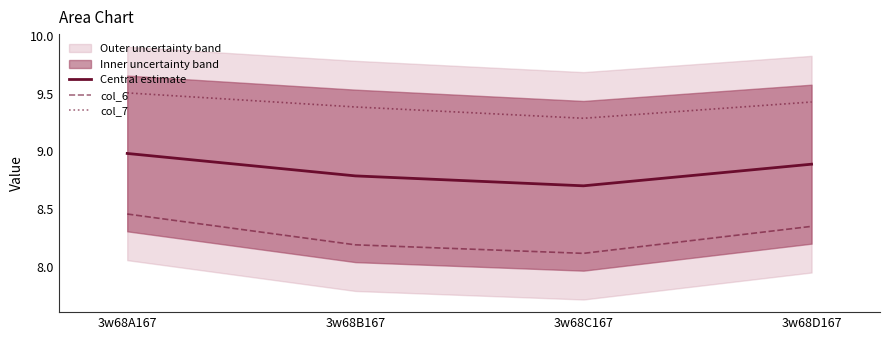

True or false: col_6 has more than 2 points higher than both neighbors.

False